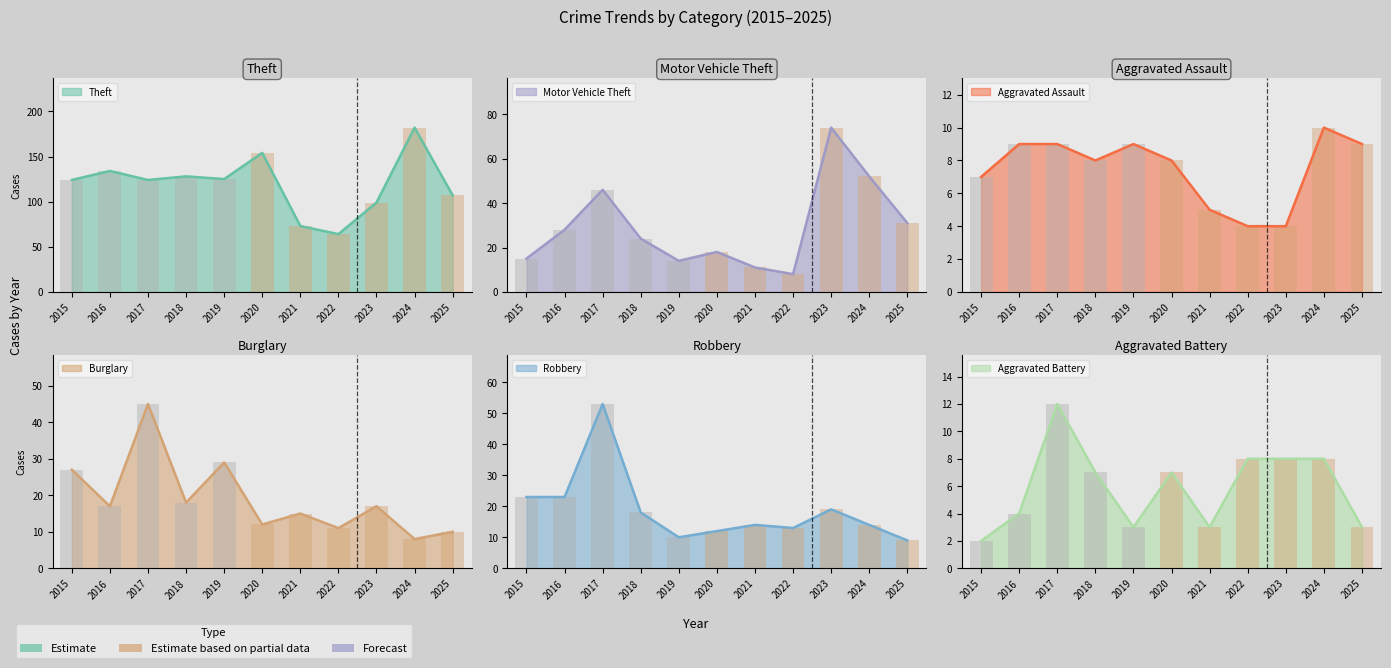

Which series has the largest total across all categories?

Theft